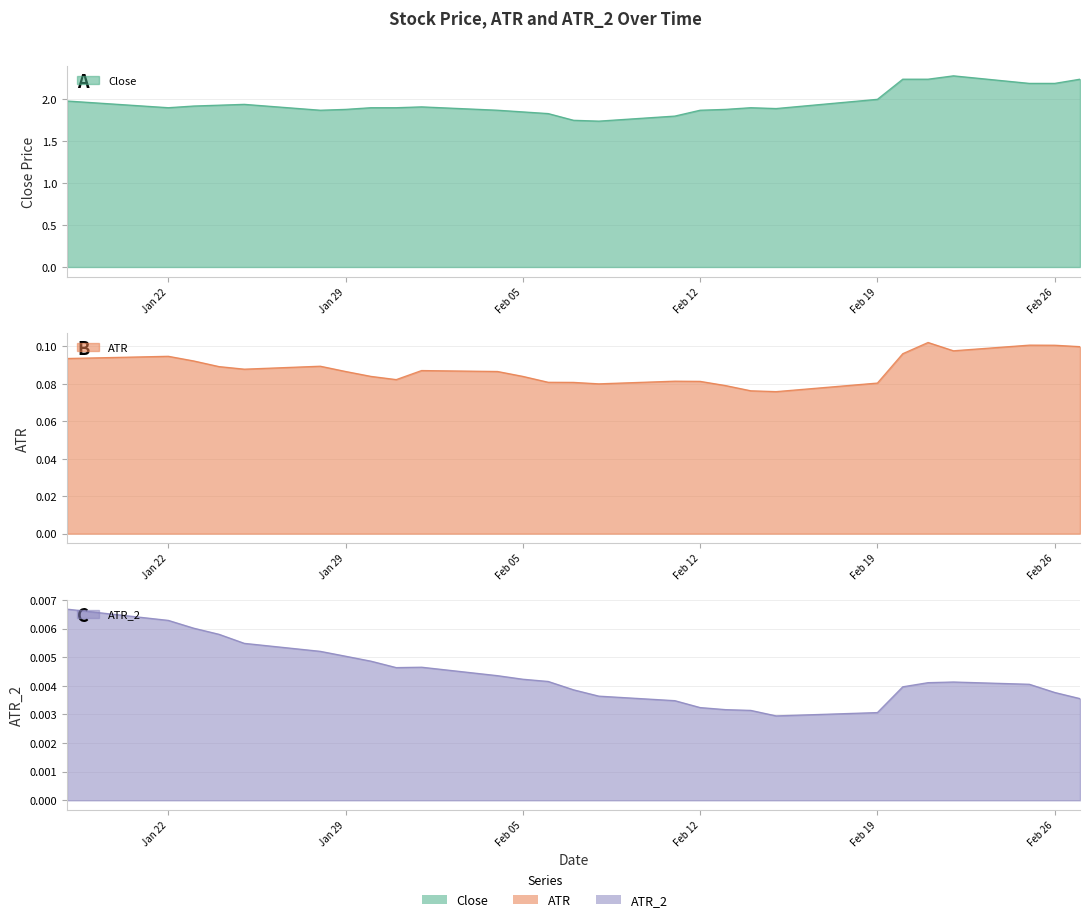

True or false: ATR and ATR_2 cross at least once.

False